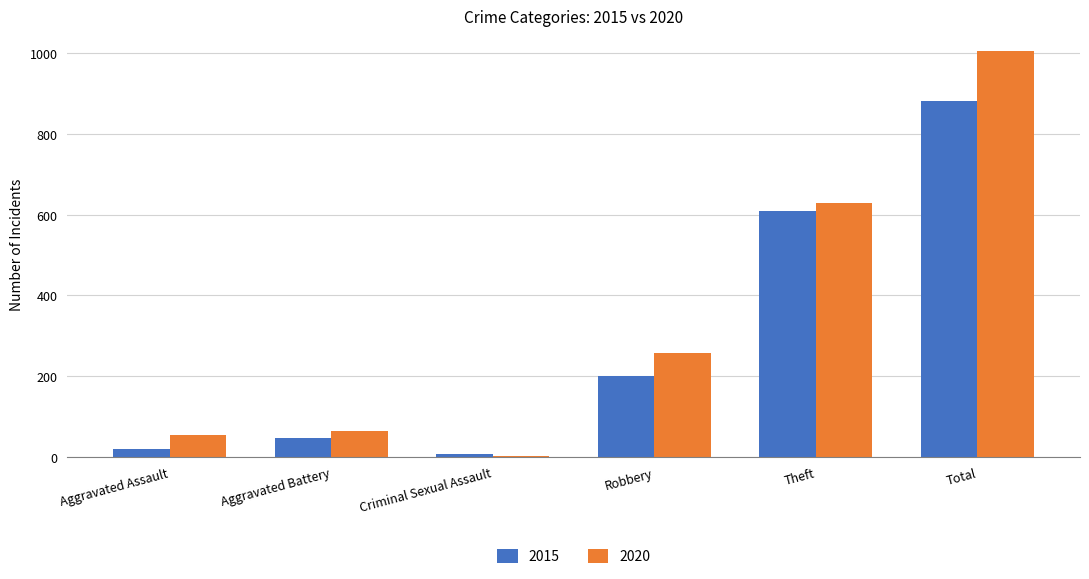

What is the highest value of the 2020 series?

1007